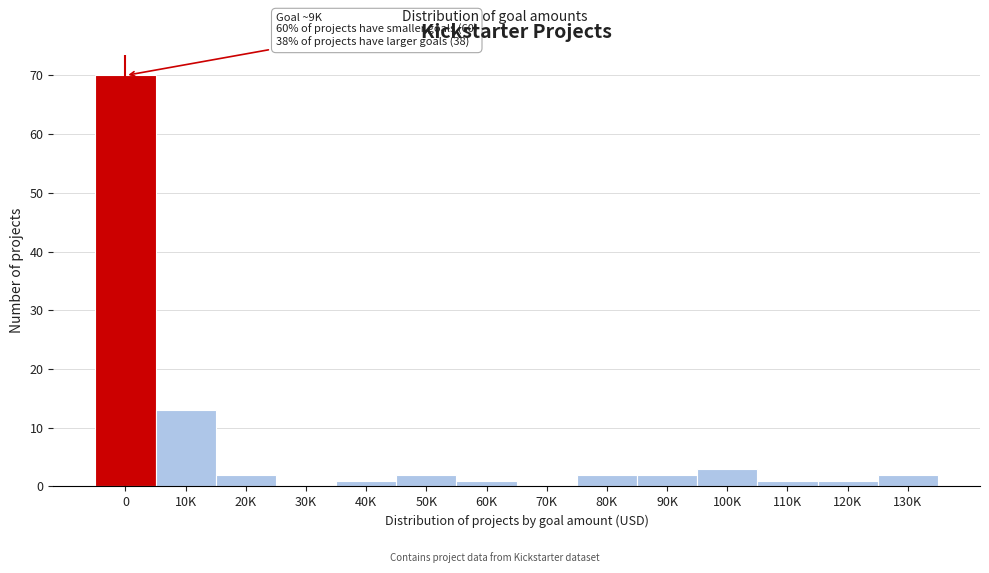

Reading left to right, list all the values displayed in this chart.

0=70	10K=13	20K=2	30K=0	40K=1	50K=2	60K=1	70K=0	80K=2	90K=2	100K=3	110K=1	120K=1	130K=2